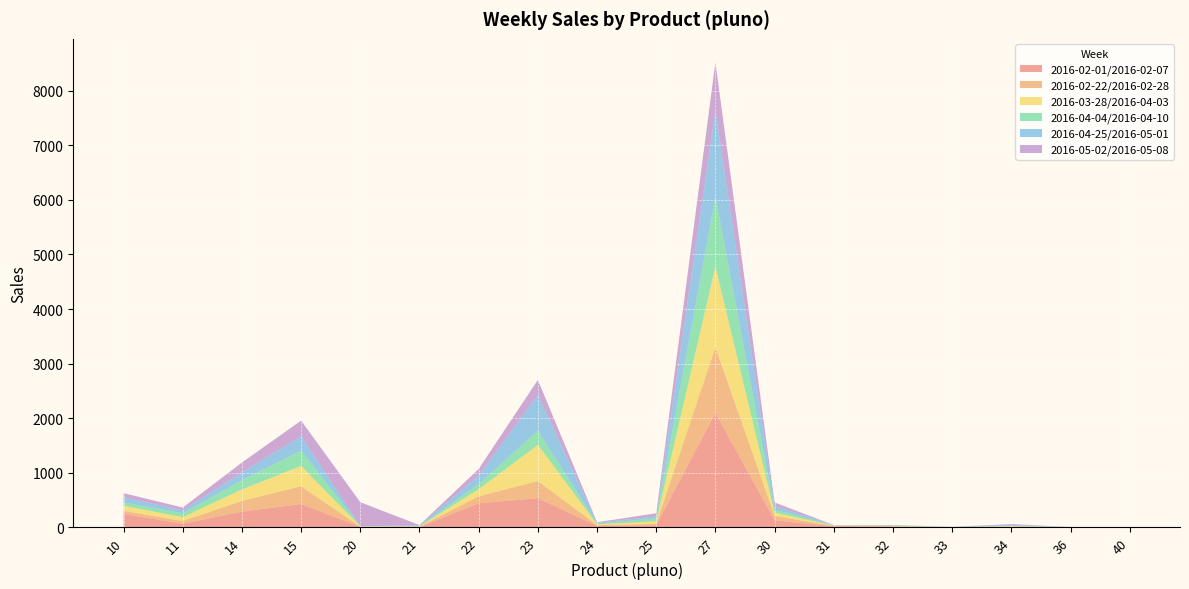

Reading left to right, extract all data points from this chart.

2016-02-01/2016-02-07: 10=247.0	11=67.0	14=288.4	15=428.6	20=9.8	21=5.2	22=442.2	23=535.1	24=27.5	25=39.9	27=2099.6	30=129.0	31=23.0	32=18.0	33=0.0	34=11.0	36=3.0	40=2.0
2016-02-22/2016-02-28: 10=56.0	11=50.0	14=196.0	15=325.0	20=2.9	21=8.9	22=128.7	23=312.1	24=14.9	25=24.6	27=1199.8	30=81.0	31=6.0	32=6.0	33=3.0	34=1.0	36=0.0	40=2.0
2016-03-28/2016-04-03: 10=94.0	11=71.0	14=213.0	15=371.0	20=8.1	21=5.2	22=129.8	23=664.4	24=14.2	25=46.9	27=1479.5	30=60.0	31=5.0	32=3.0	33=1.0	34=12.0	36=1.0	40=2.0
2016-04-04/2016-04-10: 10=63.0	11=70.0	14=170.9	15=284.0	20=2.2	21=1.9	22=94.5	23=263.8	24=14.2	25=52.8	27=1277.5	30=56.0	31=5.0	32=11.0	33=1.0	34=3.0	36=1.0	40=0.0
2016-04-25/2016-05-01: 10=92.0	11=55.0	14=142.1	15=261.0	20=1.1	21=14.3	22=152.5	23=654.2	24=15.0	25=38.6	27=1575.5	30=66.0	31=4.0	32=1.0	33=3.0	34=18.0	36=2.0	40=1.0
2016-05-02/2016-05-08: 10=76.0	11=51.0	14=178.2	15=287.0	20=437.4	21=6.8	22=123.1	23=272.2	24=9.0	25=56.8	27=890.1	30=65.0	31=0.0	32=5.0	33=2.0	34=16.0	36=0.0	40=1.0